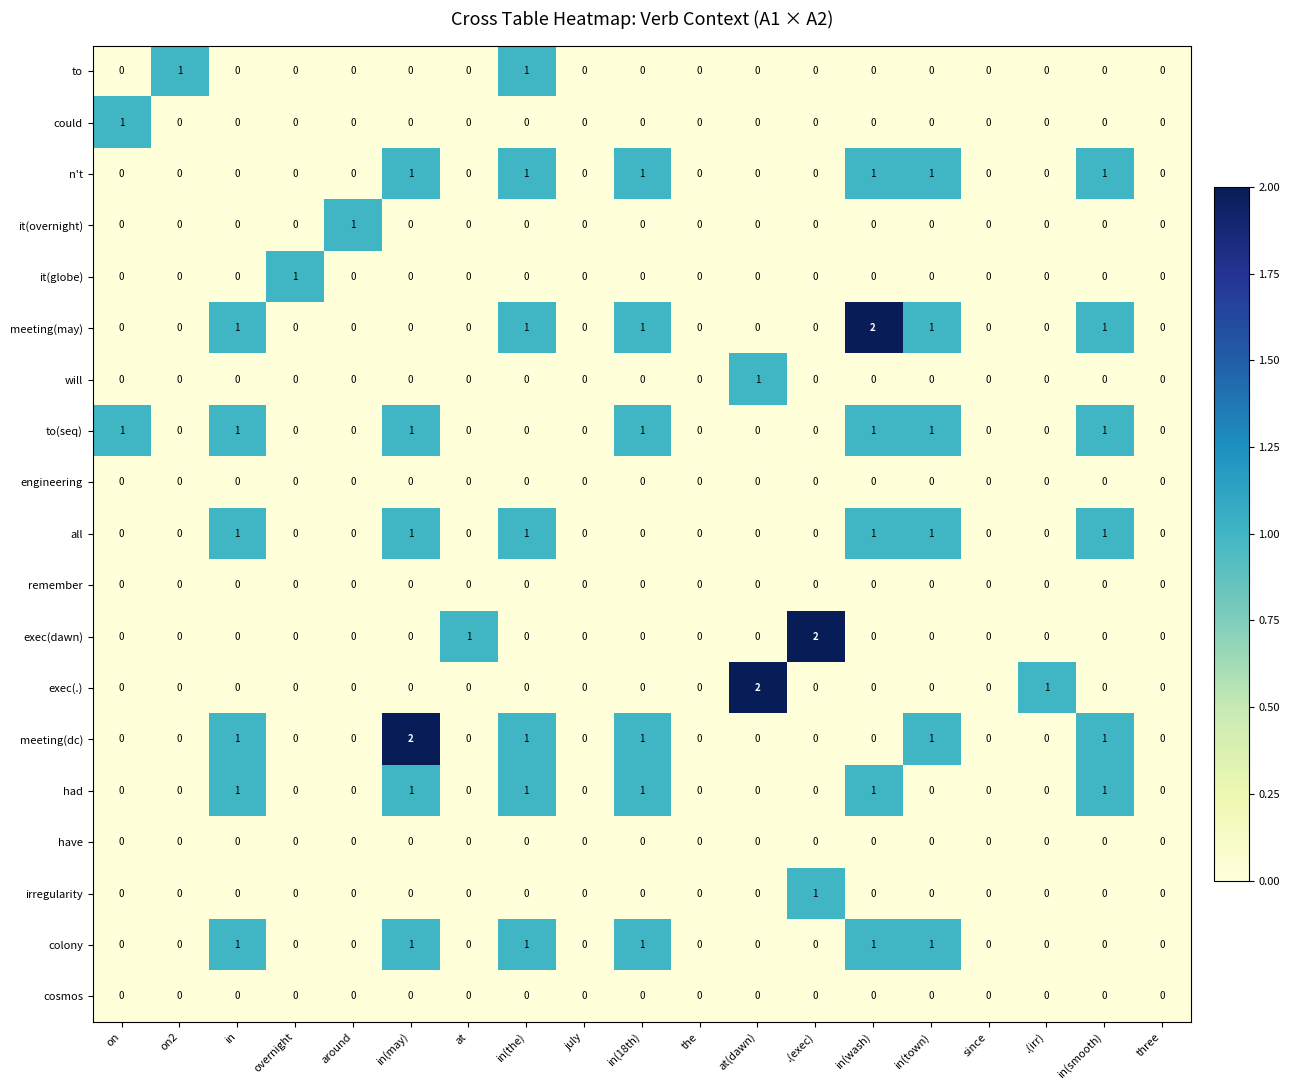

What is the sum of all meeting(dc) values?

7